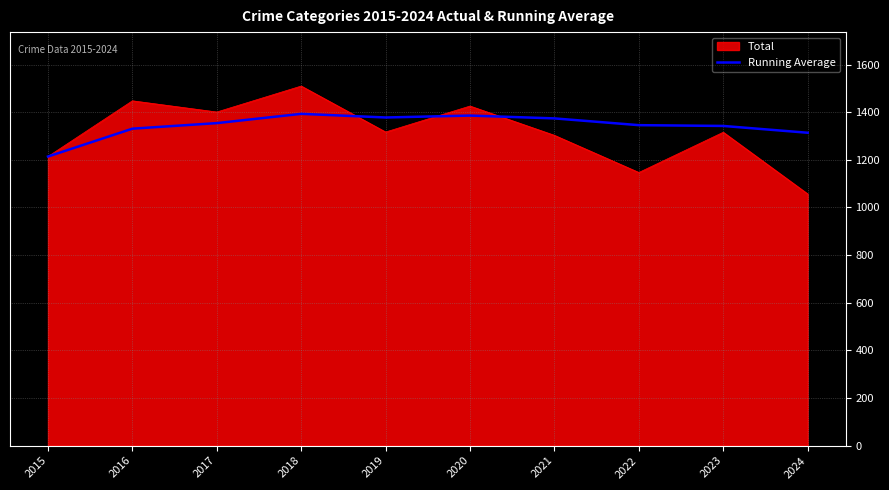

Which series has the widest spread of values?

Total